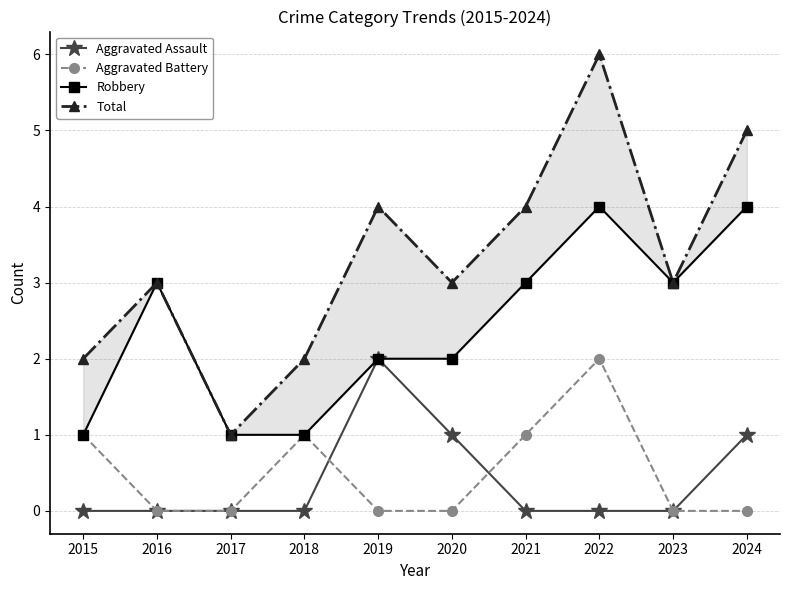

Where is Aggravated Assault nearest to the value 1?

2020